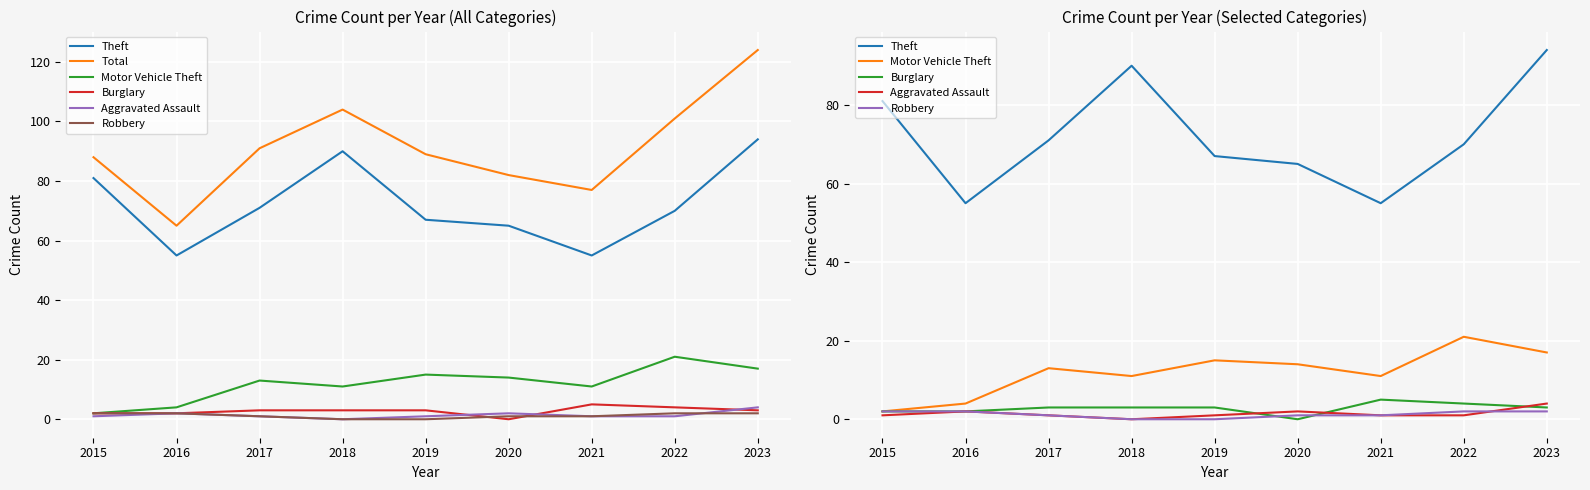

What is the value of the Motor Vehicle Theft point at the 1st from the left?

2